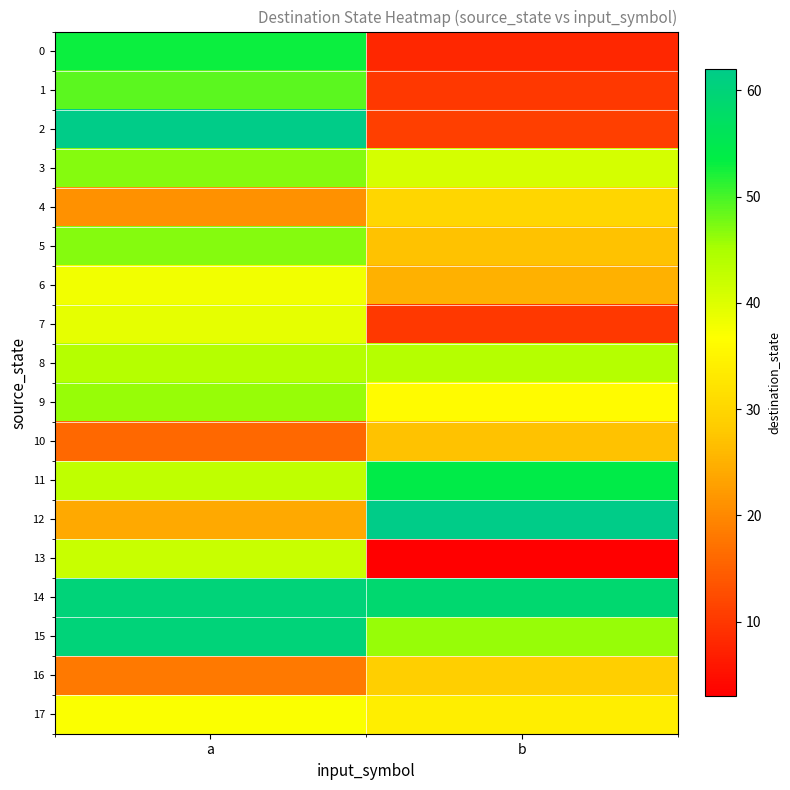

Reading left to right, what are all the values shown in this chart?

0: a=53	b=8
1: a=49	b=10
2: a=62	b=11
3: a=47	b=41
4: a=21	b=30
5: a=47	b=27
6: a=38	b=25
7: a=39	b=10
8: a=44	b=44
9: a=46	b=36
10: a=16	b=27
11: a=43	b=54
12: a=24	b=62
13: a=42	b=3
14: a=60	b=59
15: a=60	b=46
16: a=18	b=29
17: a=37	b=34